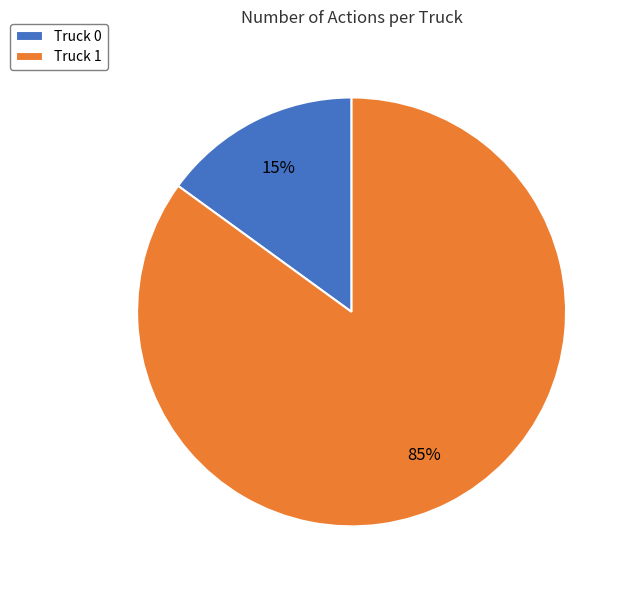

To the nearest percent, what is the difference between the Truck 0 and Truck 1 slice percentages?

70%